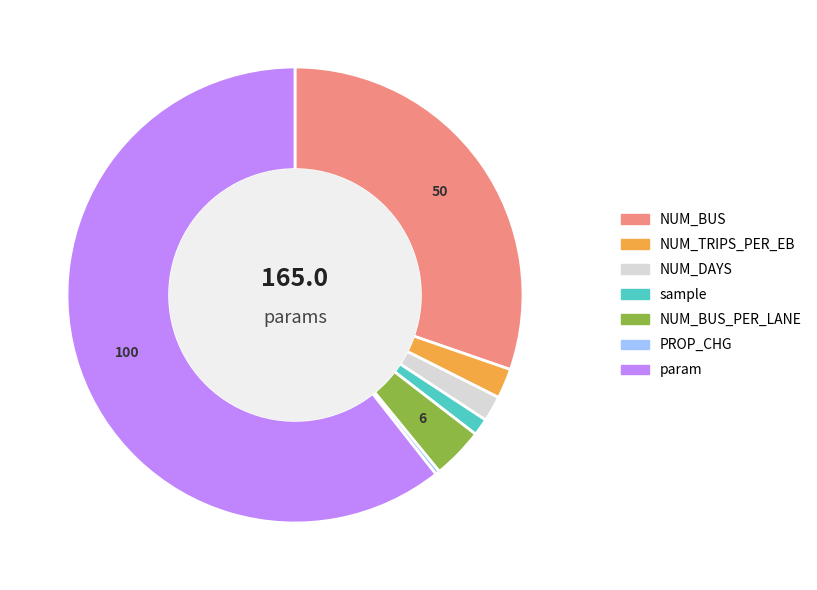

Does any single category account for the majority?

Yes